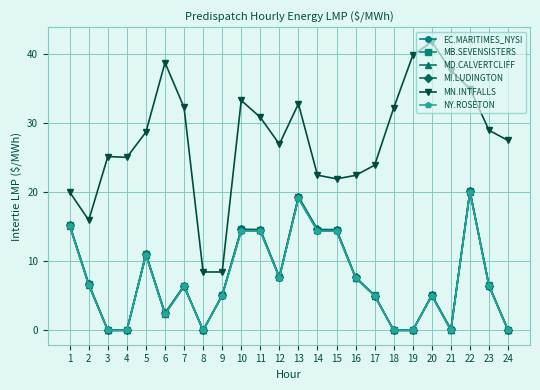

Which category has the lowest value in the MB.SEVENSISTERS series?

3